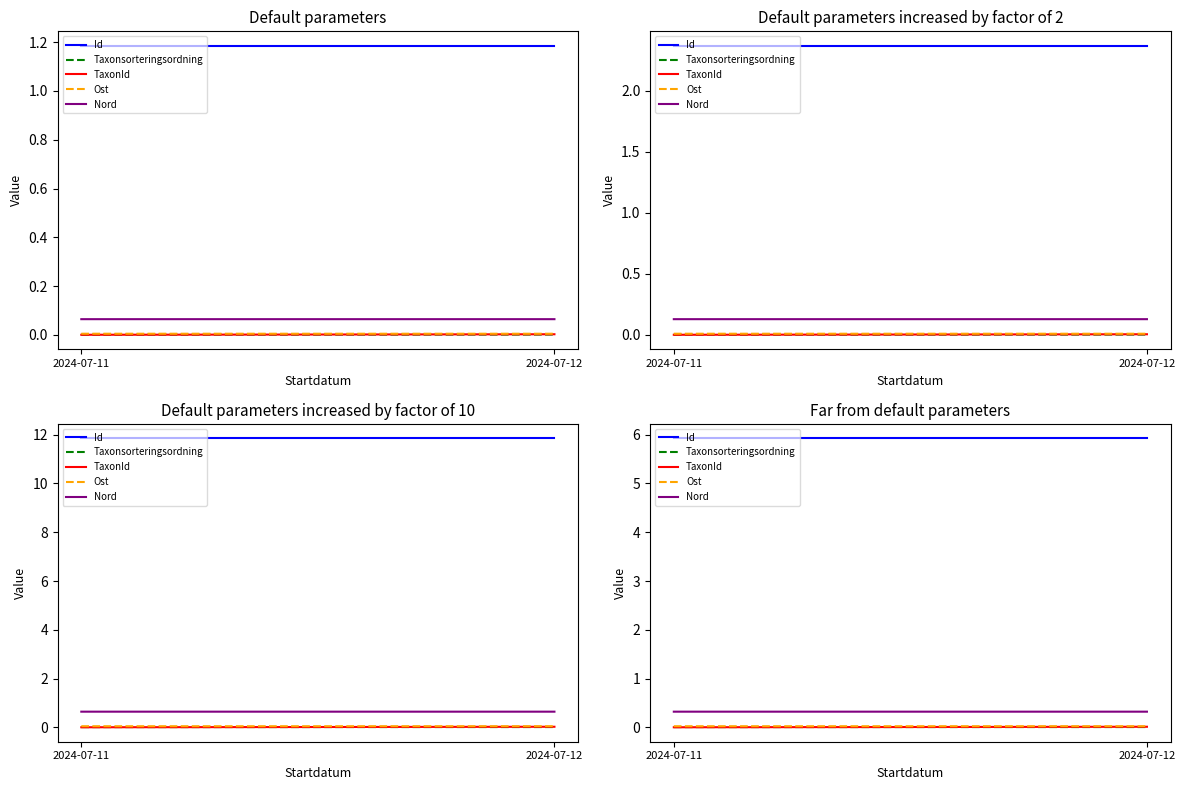

Which series has the largest total across all categories?

Id